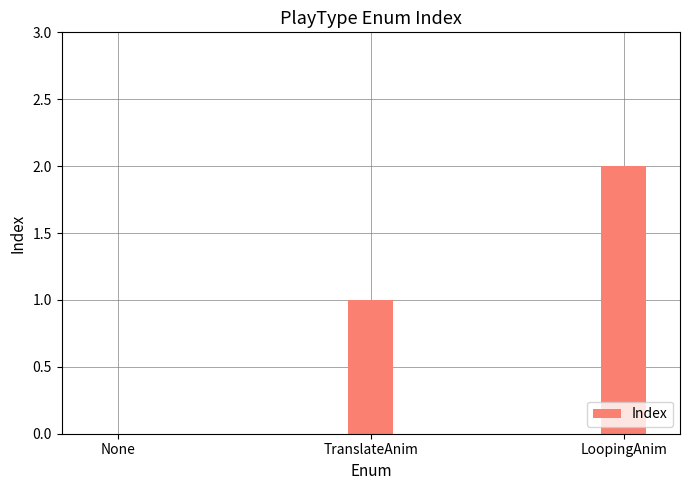

Reading left to right, list all the values displayed in this chart.

0	1	2